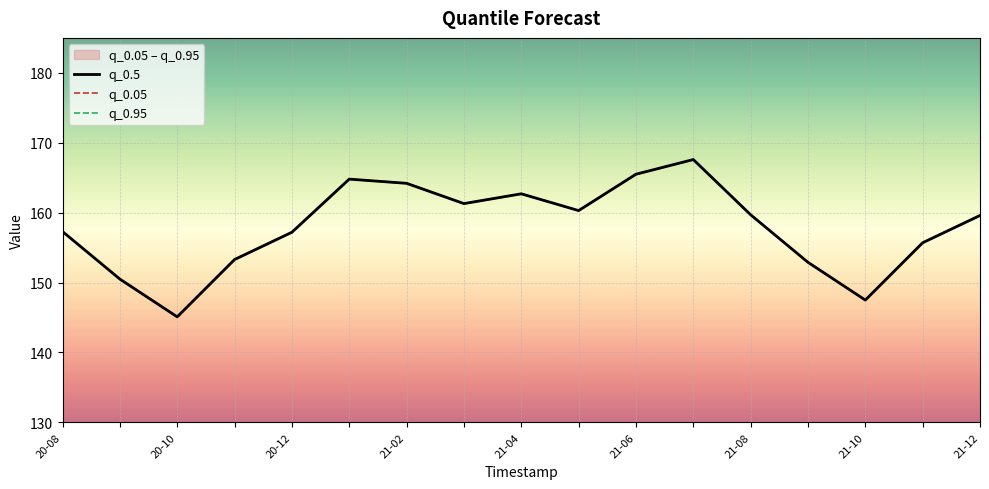

How many values in the q_0.05 series are below 159?

8